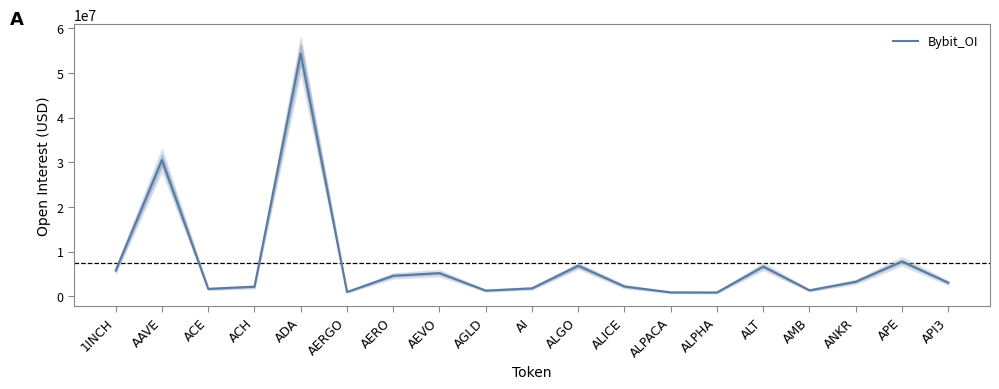

What is the greatest value displayed?

54321460